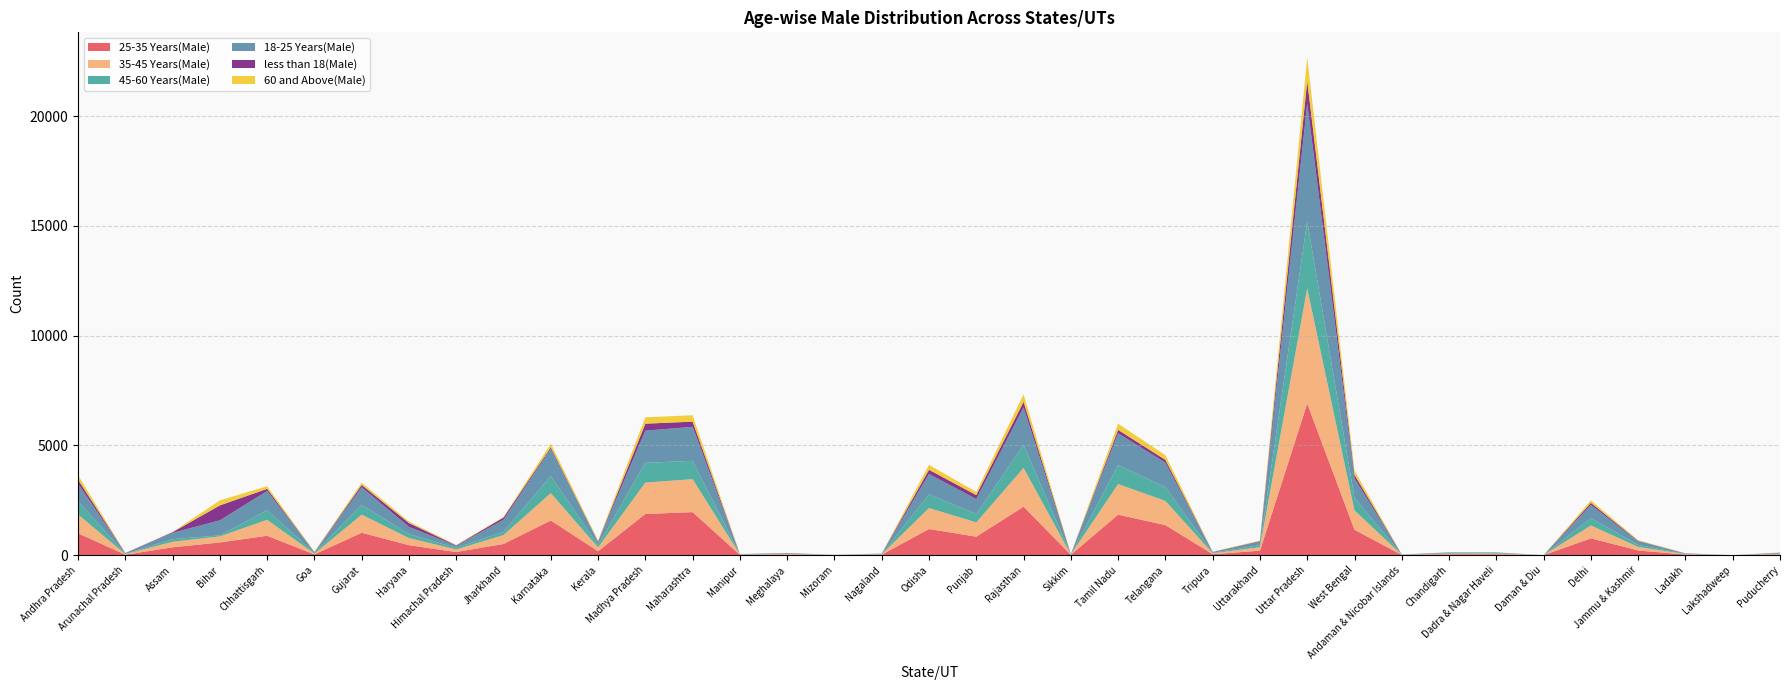

Reading right to left, transcribe all the data shown in this chart.

25-35 Years(Male): Puducherry=35	Lakshadweep=0	Ladakh=28	Jammu & Kashmir=213	Delhi=767	Daman & Diu=0	Dadra & Nagar Haveli=41	Chandigarh=39	Andaman & Nicobar Islands=10	West Bengal=1158	Uttar Pradesh=6908	Uttarakhand=204	Tripura=45	Telangana=1370	Tamil Nadu=1845	Sikkim=16	Rajasthan=2210	Punjab=843	Odisha=1192	Nagaland=23	Mizoram=4	Meghalaya=31	Manipur=15	Maharashtra=1962	Madhya Pradesh=1876	Kerala=180	Karnataka=1581	Jharkhand=510	Himachal Pradesh=143	Haryana=456	Gujarat=1022	Goa=35	Chhattisgarh=885	Bihar=580	Assam=359	Arunachal Pradesh=21	Andhra Pradesh=1000
35-45 Years(Male): Puducherry=26	Lakshadweep=0	Ladakh=19	Jammu & Kashmir=163	Delhi=585	Daman & Diu=0	Dadra & Nagar Haveli=32	Chandigarh=29	Andaman & Nicobar Islands=8	West Bengal=881	Uttar Pradesh=5244	Uttarakhand=159	Tripura=40	Telangana=1102	Tamil Nadu=1395	Sikkim=14	Rajasthan=1764	Punjab=650	Odisha=956	Nagaland=16	Mizoram=4	Meghalaya=25	Manipur=13	Maharashtra=1500	Madhya Pradesh=1432	Kerala=174	Karnataka=1245	Jharkhand=405	Himachal Pradesh=116	Haryana=324	Gujarat=823	Goa=35	Chhattisgarh=726	Bihar=275	Assam=252	Arunachal Pradesh=25	Andhra Pradesh=857
45-60 Years(Male): Puducherry=15	Lakshadweep=0	Ladakh=11	Jammu & Kashmir=92	Delhi=339	Daman & Diu=0	Dadra & Nagar Haveli=18	Chandigarh=19	Andaman & Nicobar Islands=5	West Bengal=568	Uttar Pradesh=3056	Uttarakhand=96	Tripura=23	Telangana=630	Tamil Nadu=863	Sikkim=7	Rajasthan=1046	Punjab=384	Odisha=623	Nagaland=13	Mizoram=3	Meghalaya=16	Manipur=7	Maharashtra=835	Madhya Pradesh=897	Kerala=107	Karnataka=781	Jharkhand=151	Himachal Pradesh=73	Haryana=184	Gujarat=450	Goa=34	Chhattisgarh=438	Bihar=46	Assam=119	Arunachal Pradesh=12	Andhra Pradesh=598
18-25 Years(Male): Puducherry=33	Lakshadweep=0	Ladakh=21	Jammu & Kashmir=161	Delhi=598	Daman & Diu=0	Dadra & Nagar Haveli=33	Chandigarh=33	Andaman & Nicobar Islands=7	West Bengal=891	Uttar Pradesh=5370	Uttarakhand=151	Tripura=39	Telangana=1111	Tamil Nadu=1450	Sikkim=12	Rajasthan=1708	Punjab=682	Odisha=927	Nagaland=18	Mizoram=3	Meghalaya=23	Manipur=12	Maharashtra=1551	Madhya Pradesh=1467	Kerala=148	Karnataka=1243	Jharkhand=549	Himachal Pradesh=97	Haryana=327	Gujarat=799	Goa=37	Chhattisgarh=872	Bihar=687	Assam=287	Arunachal Pradesh=32	Andhra Pradesh=807
less than 18(Male): Puducherry=5	Lakshadweep=0	Ladakh=4	Jammu & Kashmir=25	Delhi=94	Daman & Diu=0	Dadra & Nagar Haveli=2	Chandigarh=6	Andaman & Nicobar Islands=0	West Bengal=159	Uttar Pradesh=1026	Uttarakhand=29	Tripura=3	Telangana=129	Tamil Nadu=156	Sikkim=2	Rajasthan=257	Punjab=177	Odisha=192	Nagaland=1	Mizoram=0	Meghalaya=4	Manipur=1	Maharashtra=234	Madhya Pradesh=318	Kerala=15	Karnataka=64	Jharkhand=100	Himachal Pradesh=19	Haryana=173	Gujarat=104	Goa=0	Chhattisgarh=101	Bihar=679	Assam=31	Arunachal Pradesh=7	Andhra Pradesh=178
60 and Above(Male): Puducherry=6	Lakshadweep=0	Ladakh=3	Jammu & Kashmir=30	Delhi=116	Daman & Diu=0	Dadra & Nagar Haveli=6	Chandigarh=3	Andaman & Nicobar Islands=2	West Bengal=195	Uttar Pradesh=1079	Uttarakhand=27	Tripura=8	Telangana=213	Tamil Nadu=281	Sikkim=1	Rajasthan=344	Punjab=146	Odisha=225	Nagaland=3	Mizoram=1	Meghalaya=6	Manipur=2	Maharashtra=292	Madhya Pradesh=290	Kerala=43	Karnataka=166	Jharkhand=27	Himachal Pradesh=19	Haryana=71	Gujarat=103	Goa=17	Chhattisgarh=120	Bihar=228	Assam=8	Arunachal Pradesh=3	Andhra Pradesh=207